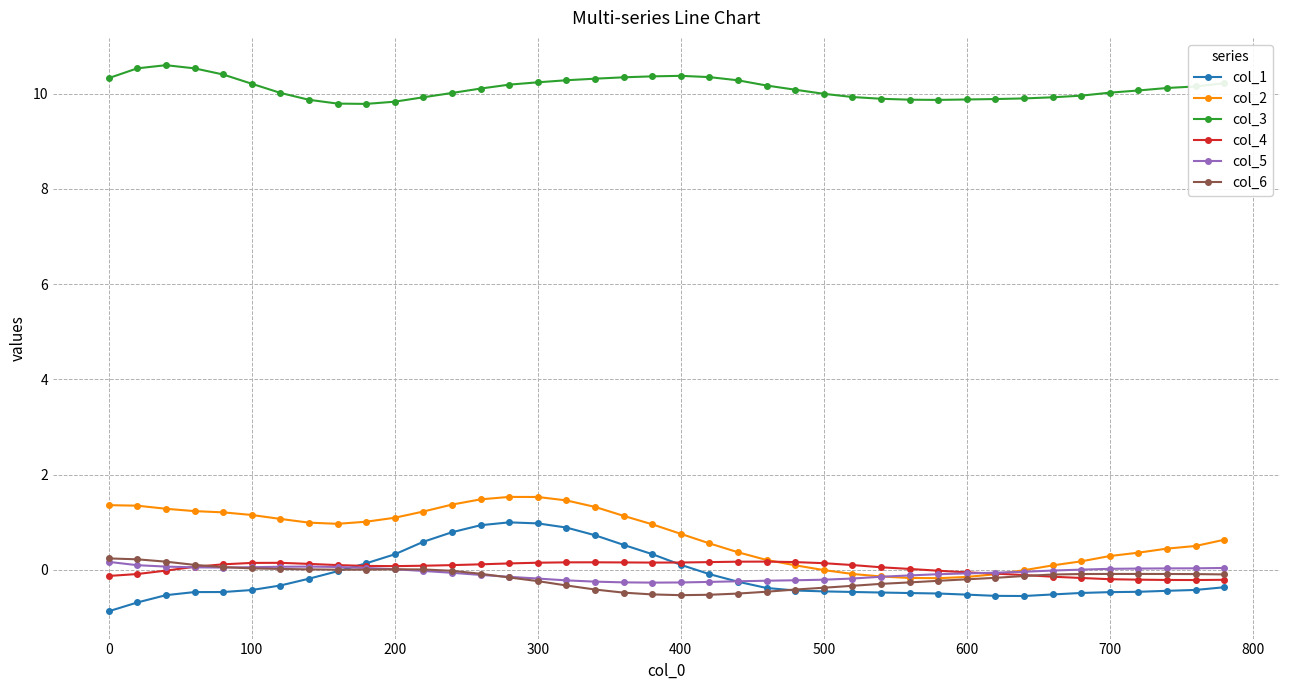

What is the average value of the col_1 series?

-0.1